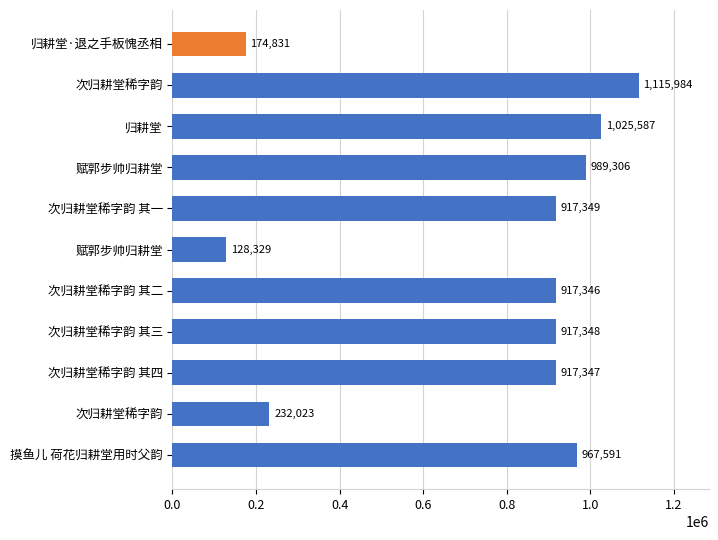

Are the bars horizontal?

Yes